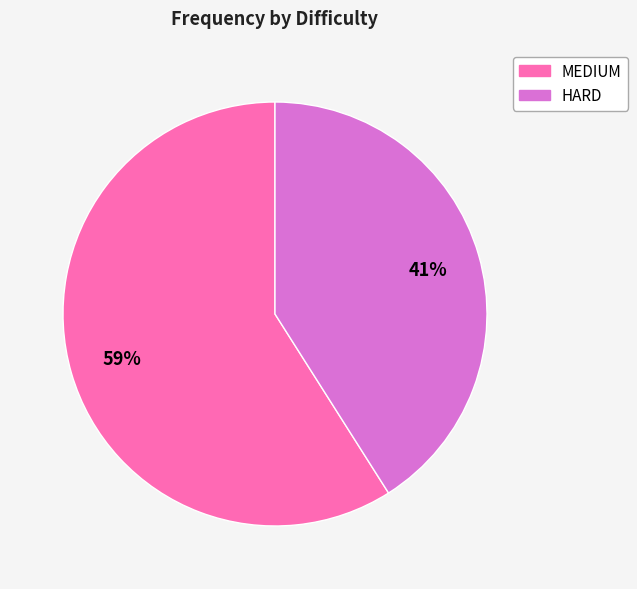

To the nearest percent, what percentage of the pie is HARD?

41%